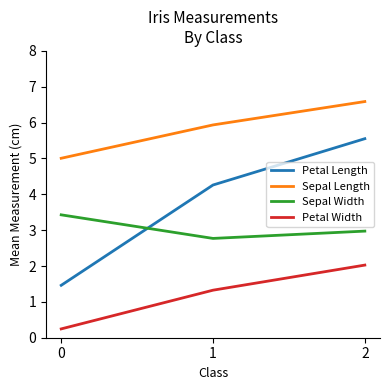

What is the spread (max minus min) of values at 1?

4.6